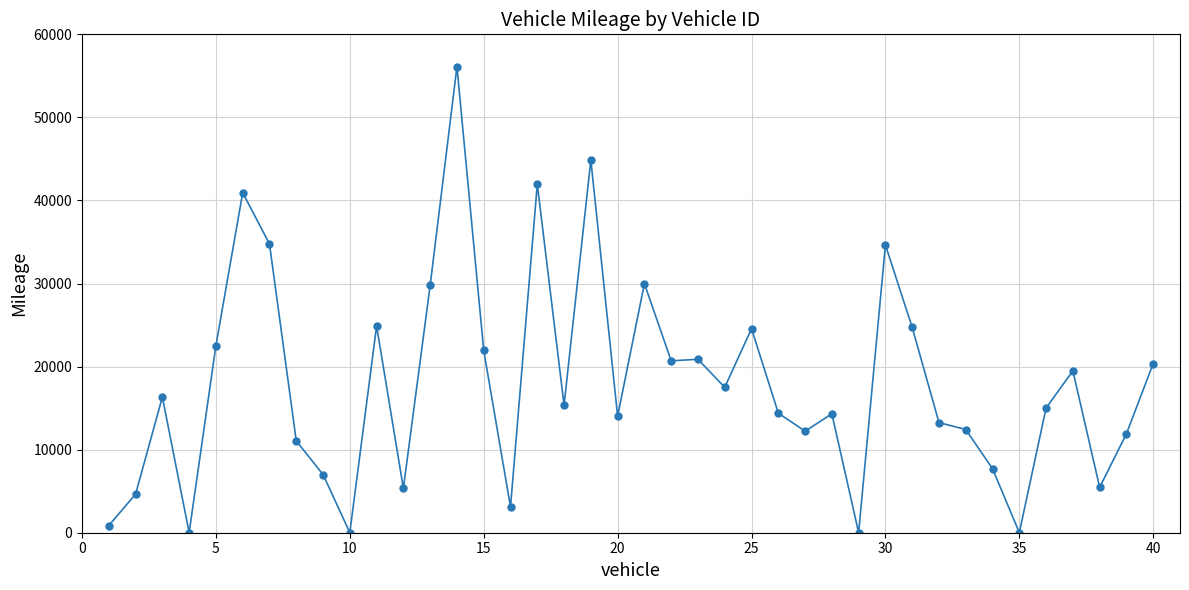

What is the sum of all values?

715105